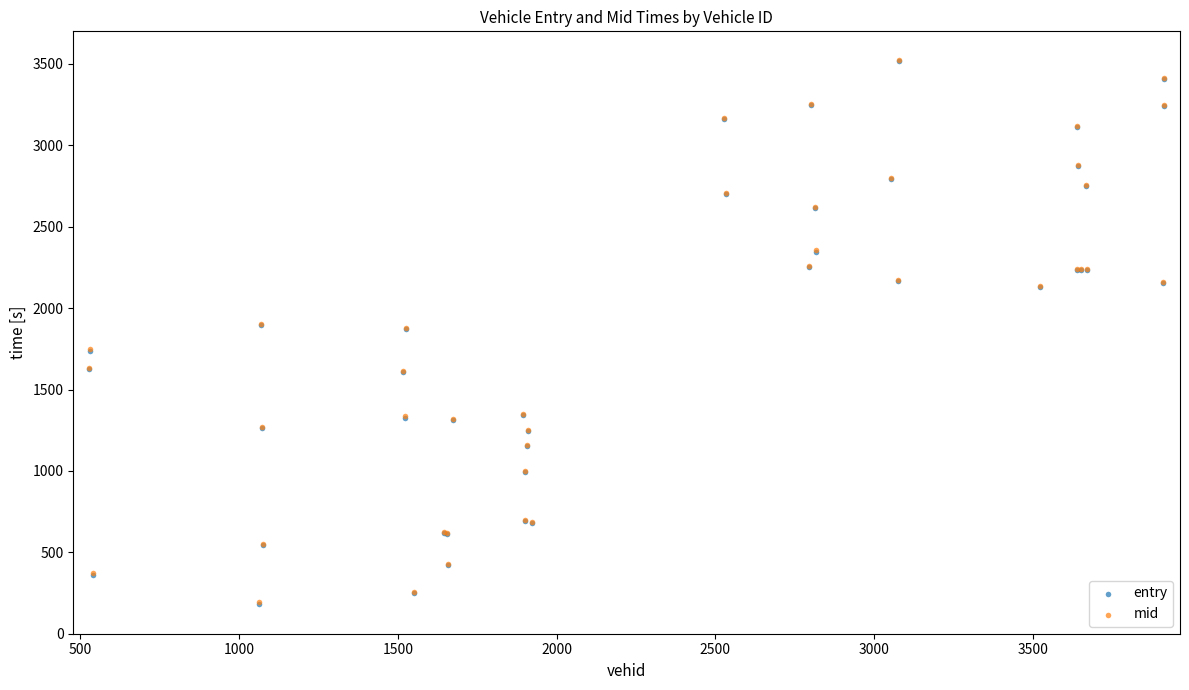

Which series has the largest Y range (max minus min)?

entry